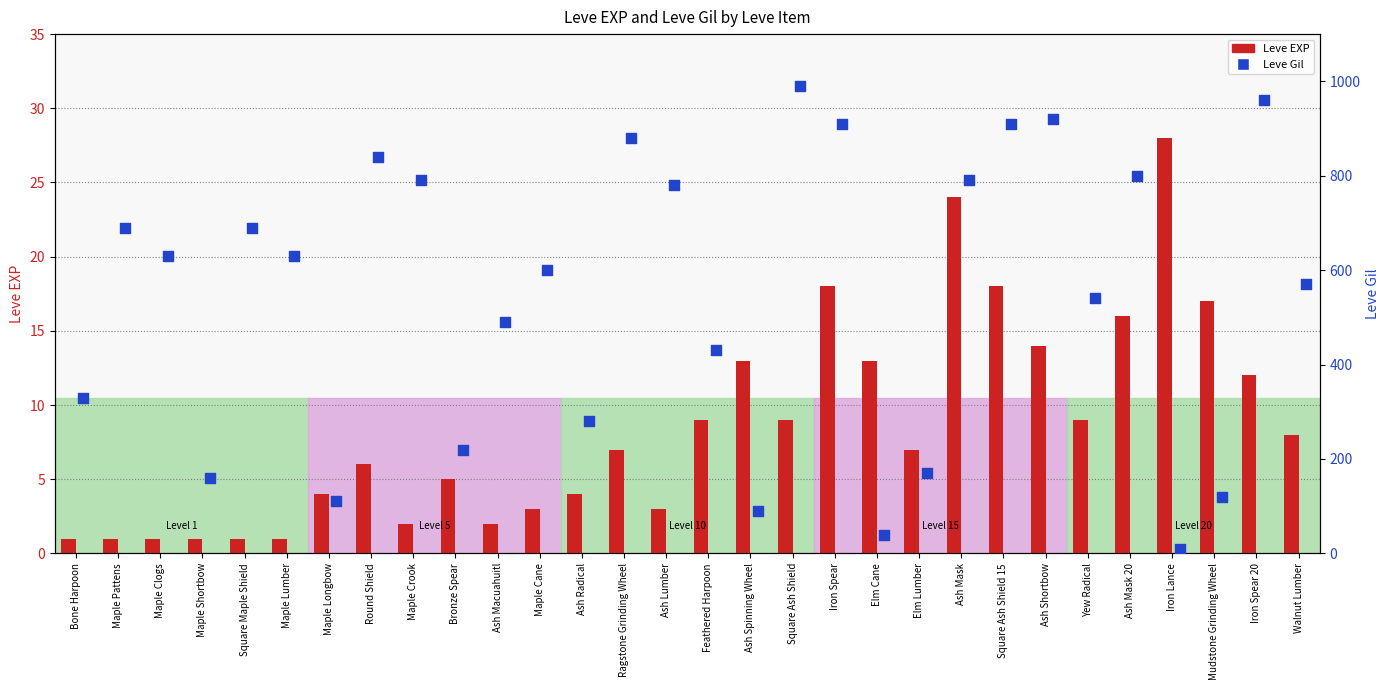

At which category is the sum across all series the highest?

Square Ash Shield